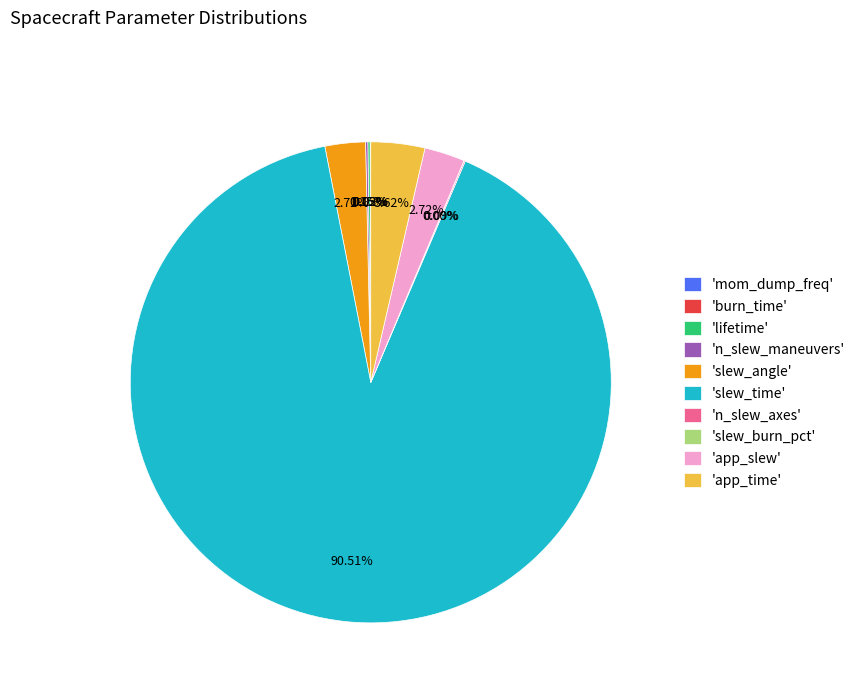

Which slice is the largest?

'slew_time'